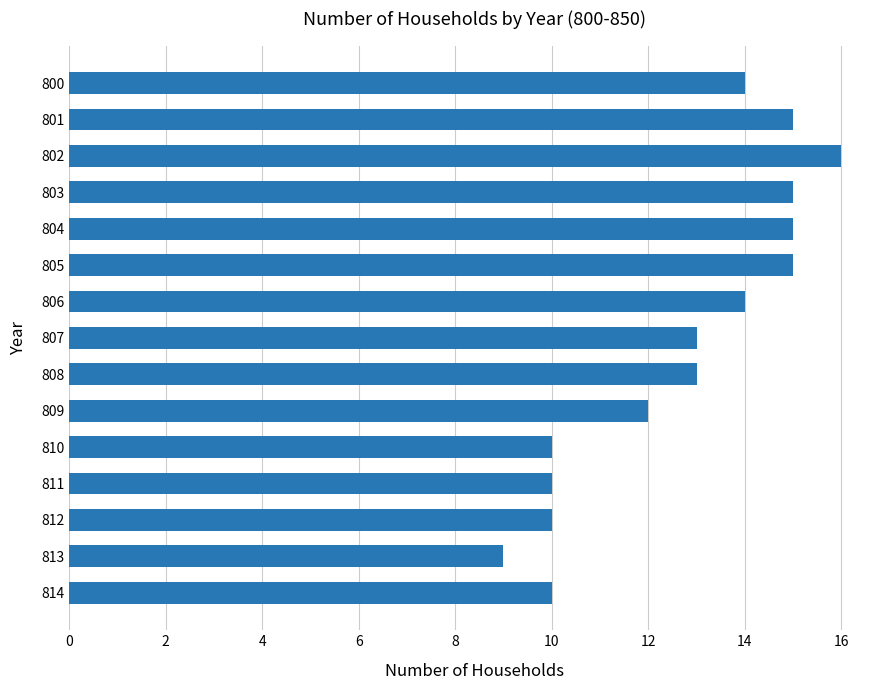

What is the difference between the second highest and minimum values?

6